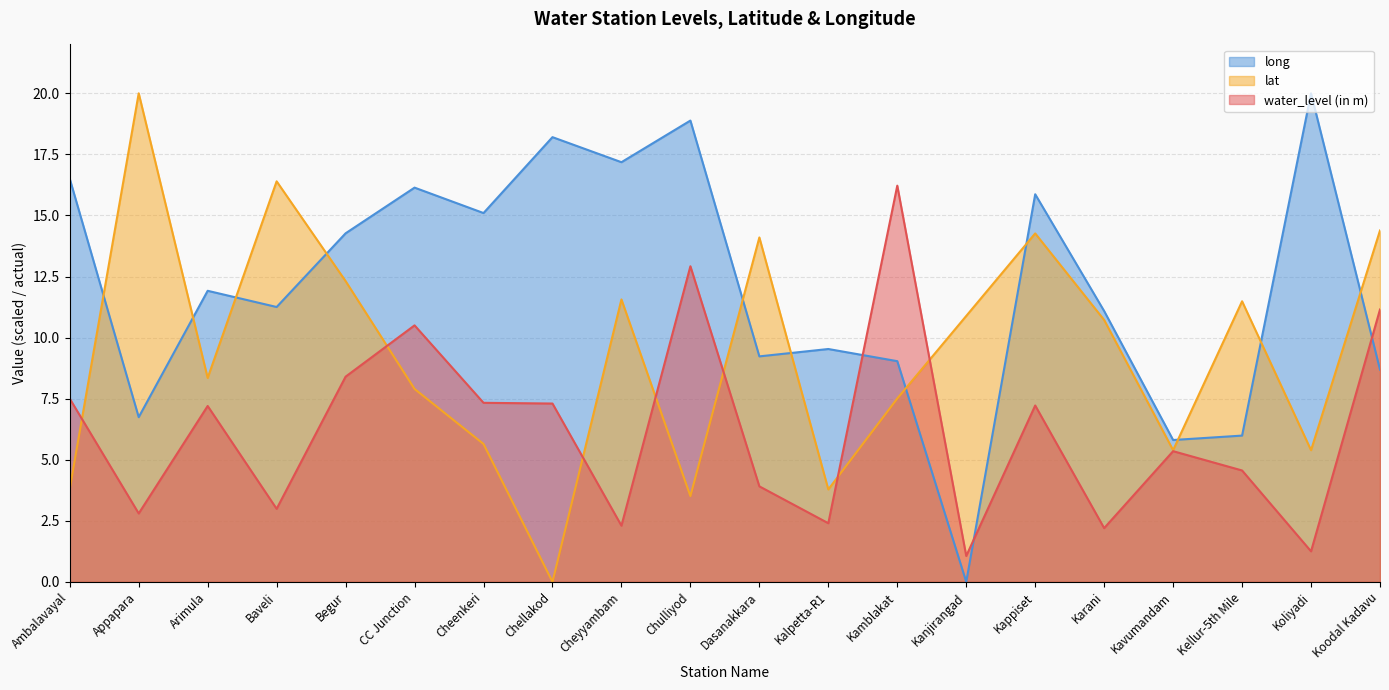

What position from the right is Cheenkeri?

14